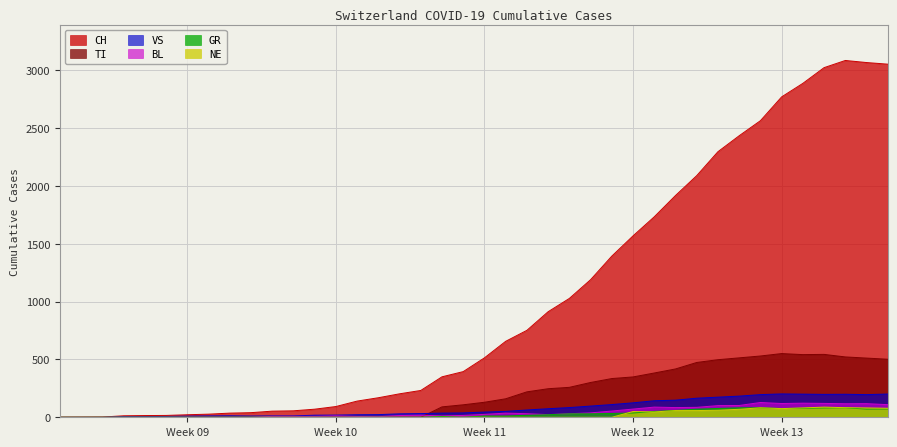

Reading left to right, what are all the values shown in this chart?

CH: 0	1	2	13	15	16	22	27	36	40	53	56	70	93	140	169	203	232	350	395	514	657	752	913	1028	1190	1394	1569	1734	1918	2090	2297	2435	2565	2771	2888	3024	3086	3068	3054
GR: 0	0	0	0	0	0	0	0	0	0	0	0	0	0	0	0	0	0	7	0	11	11	17	22	30	30	33	37	51	59	70	76	82	82	76	78	81	82	71	72
VS: 0	0	0	6	6	7	10	12	13	11	12	12	18	19	22	23	30	32	36	38	45	51	63	74	84	97	110	125	143	148	165	174	183	196	202	200	198	199	196	201
BL: 0	0	0	0	0	0	0	0	0	0	8	8	8	12	7	5	15	18	12	16	25	36	31	23	31	38	54	71	88	84	86	101	102	128	119	122	120	117	118	109
TI: 0	0	0	0	0	0	0	0	0	0	0	0	0	0	0	0	0	0	90	108	130	160	220	247	259	301	335	349	383	418	474	498	514	530	551	542	544	522	512	502
NE: 0	0	0	0	0	0	0	0	0	0	0	0	0	0	0	0	0	0	0	0	0	0	0	0	0	0	0	50	46	58	58	61	69	82	75	81	88	83	81	78